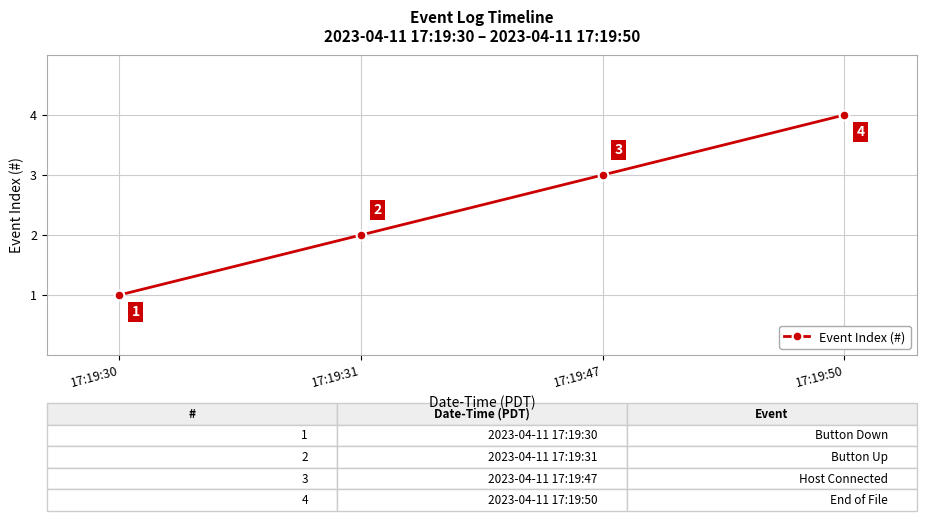

The value at 17:19:31 is 2. True or false?

True